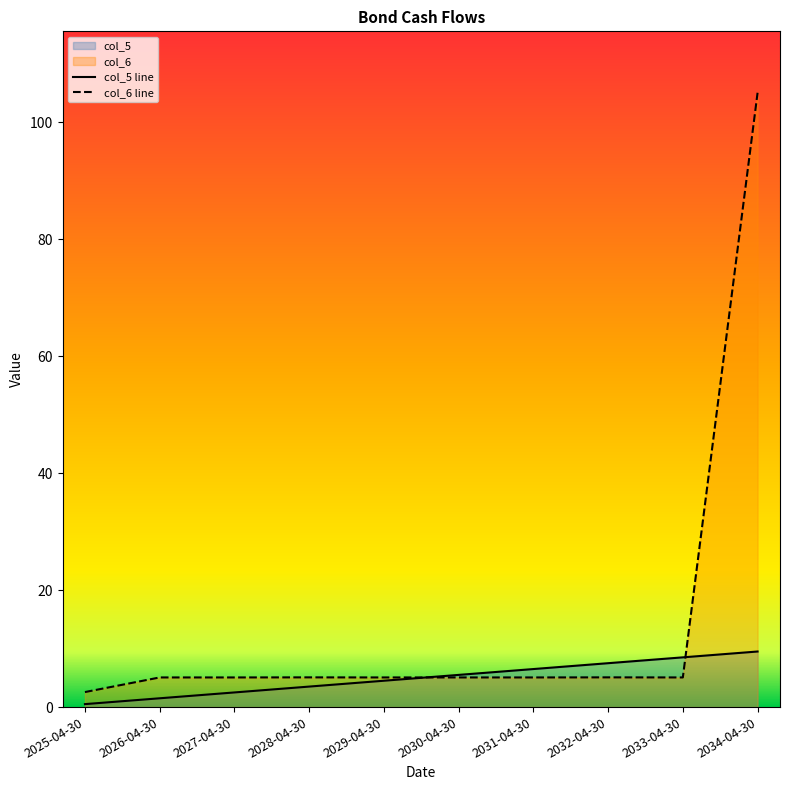

Reading left to right, what are all the values shown in this chart?

col_5 line: 2025-04-30=0.5	2026-04-30=1.5	2027-04-30=2.5	2028-04-30=3.5	2029-04-30=4.5	2030-04-30=5.5	2031-04-30=6.5	2032-04-30=7.5	2033-04-30=8.5	2034-04-30=9.5
col_6 line: 2025-04-30=2.6	2026-04-30=5.1	2027-04-30=5.1	2028-04-30=5.1	2029-04-30=5.1	2030-04-30=5.1	2031-04-30=5.1	2032-04-30=5.1	2033-04-30=5.1	2034-04-30=105.1